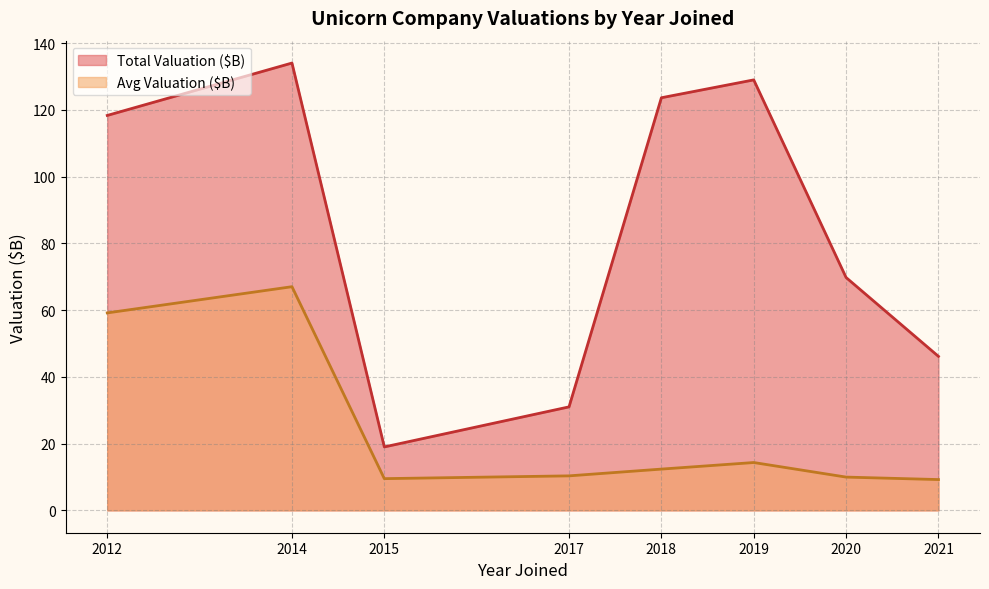

How many lines are shown in the chart?

2